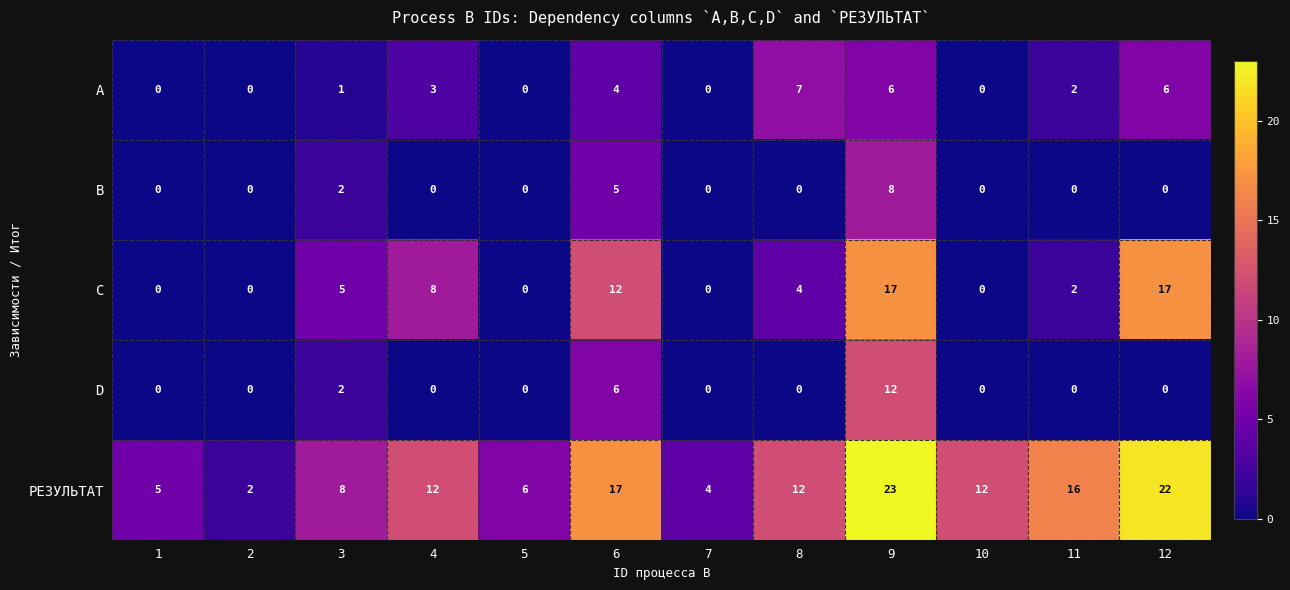

Which category has the highest value in the D series?

9